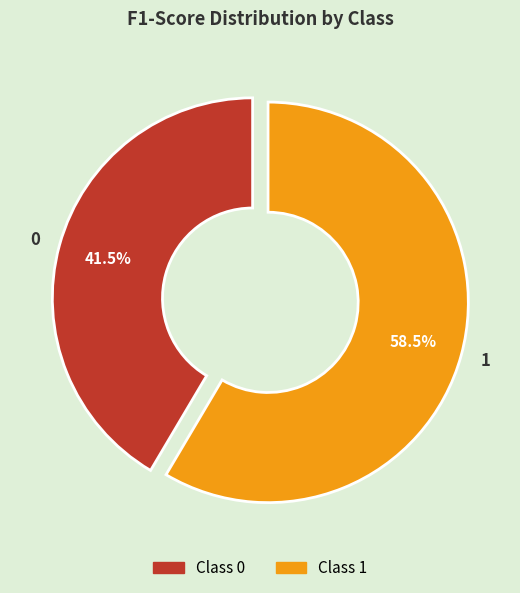

How many segments does this pie chart have?

2